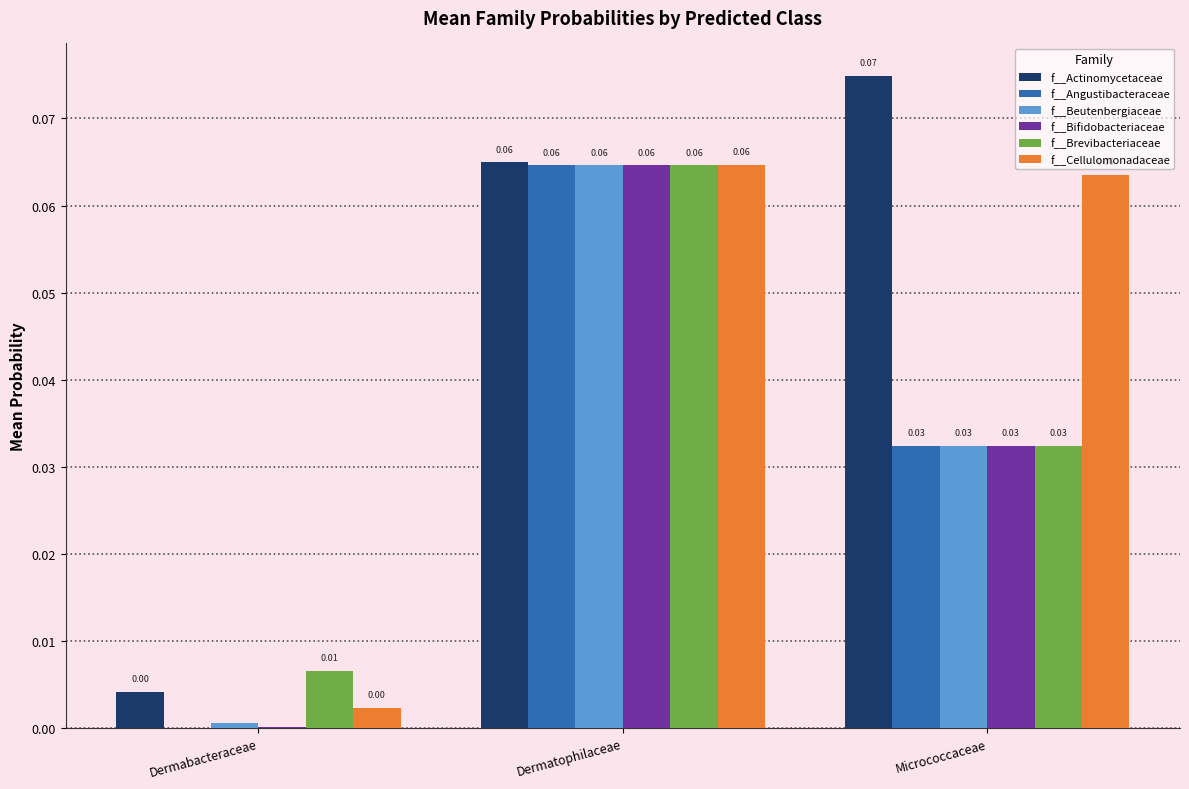

At which category is the sum across all series the highest?

Dermatophilaceae